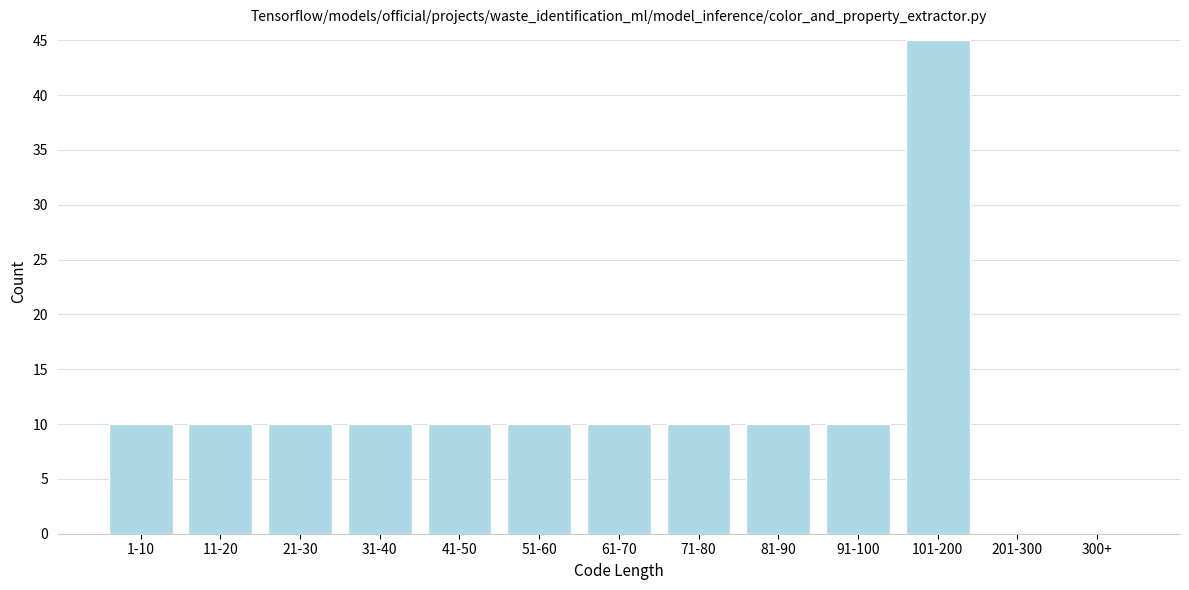

Reading left to right, extract all data points from this chart.

1-10=10	11-20=10	21-30=10	31-40=10	41-50=10	51-60=10	61-70=10	71-80=10	81-90=10	91-100=10	101-200=45	201-300=0	300+=0